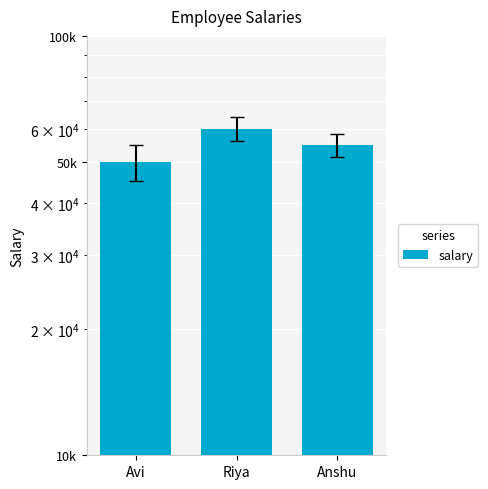

Reading right to left, transcribe all the data shown in this chart.

55000	60000	50000